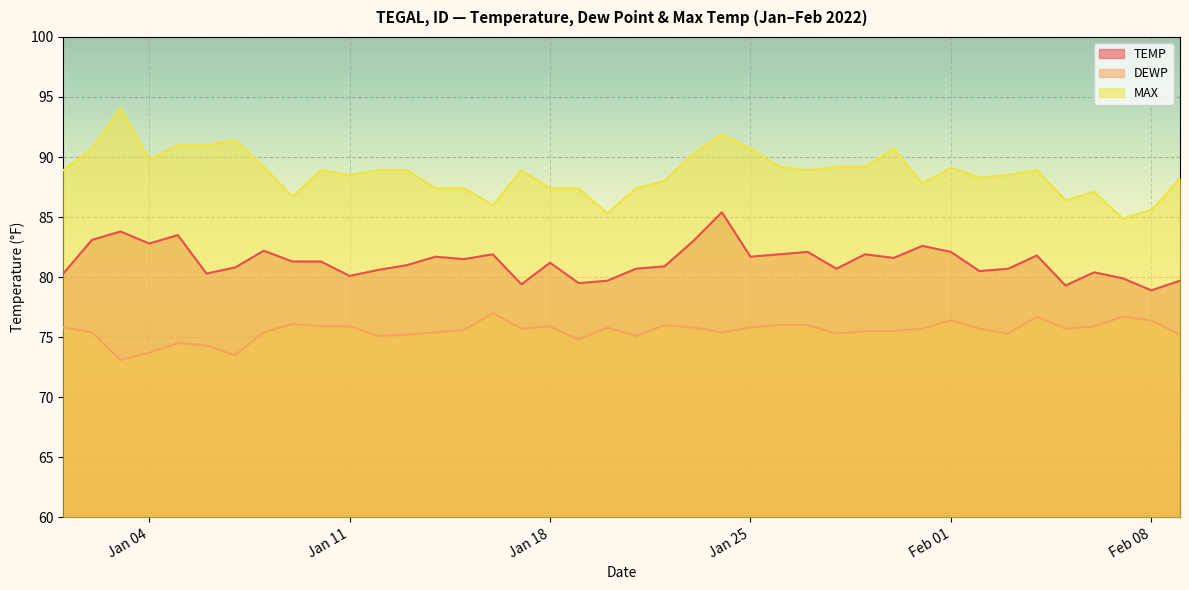

Which series has the largest total across all categories?

MAX